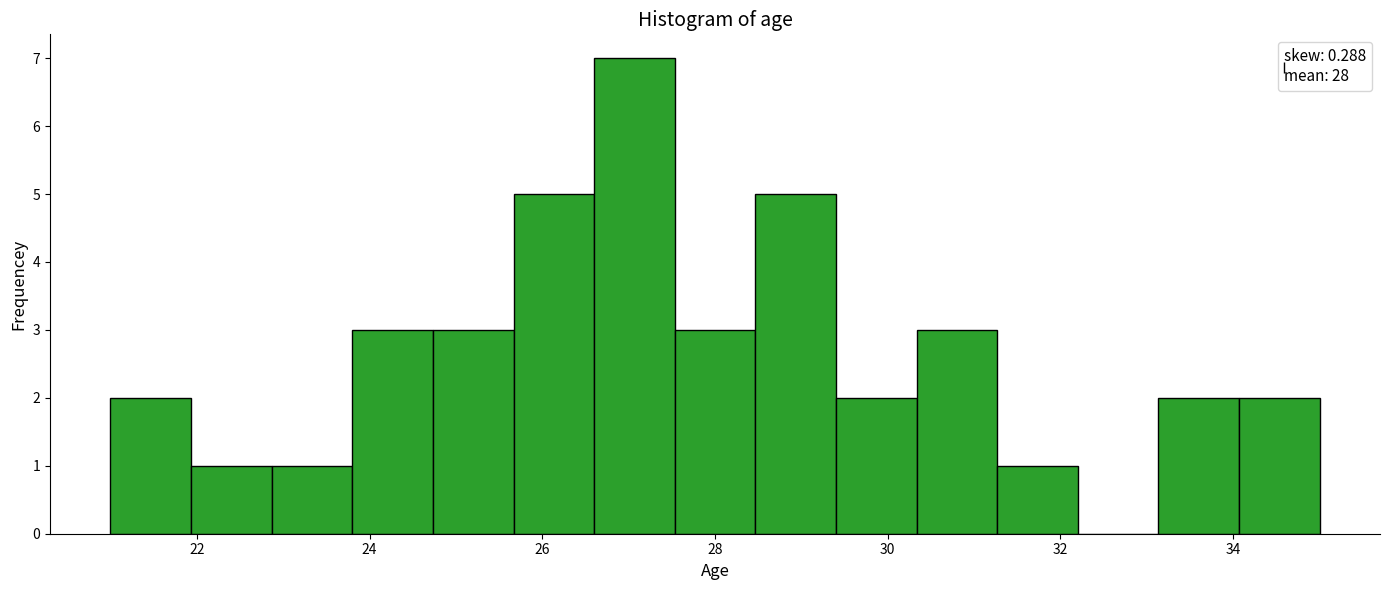

Reading left to right, transcribe this chart: for each bar, give the range it covers on the x-axis and its height. Neither the bar edges nor the heights are printed on the chart, so give them approximately, as read against the axes.

21.0 to 22.0: 2
22.0 to 22.8: 1
22.8 to 23.8: 1
23.8 to 24.8: 3
24.8 to 25.6: 3
25.6 to 26.6: 5
26.6 to 27.6: 7
27.6 to 28.4: 3
28.4 to 29.4: 5
29.4 to 30.4: 2
30.4 to 31.2: 3
31.2 to 32.2: 1
32.2 to 33.2: 0
33.2 to 34.0: 2
34.0 to 35.0: 2